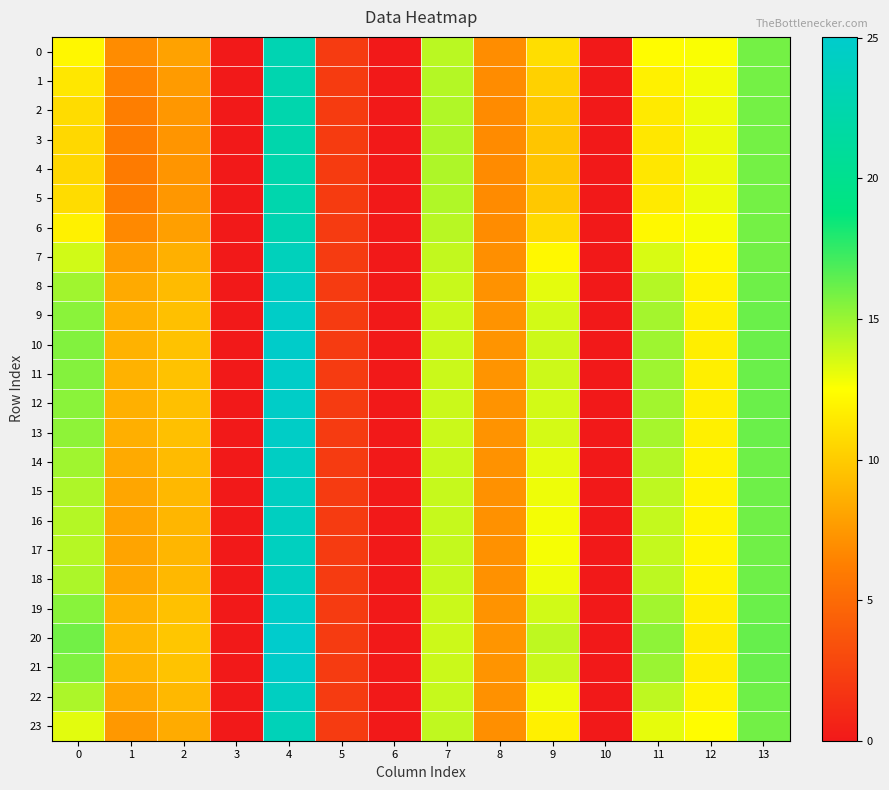

At which category is the sum across all series the highest?

4